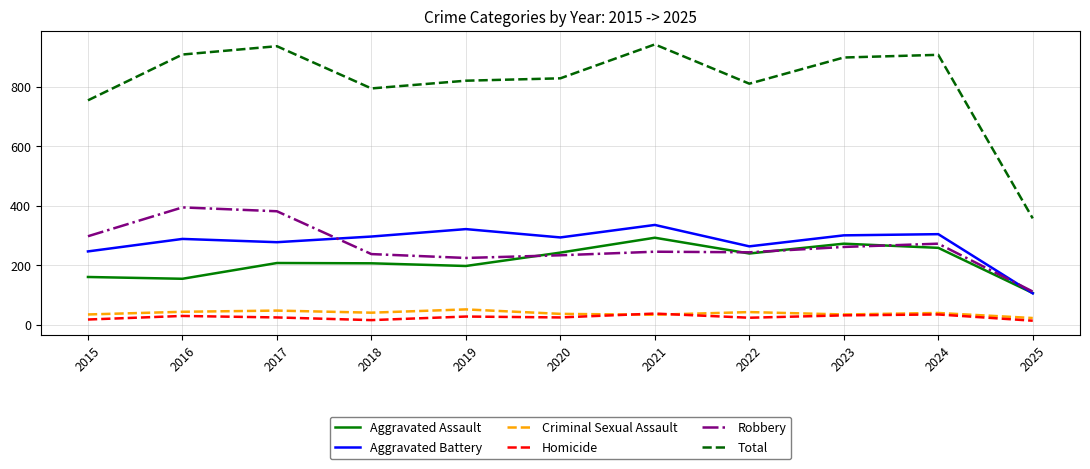

Where is the first local minimum for Homicide?

2018